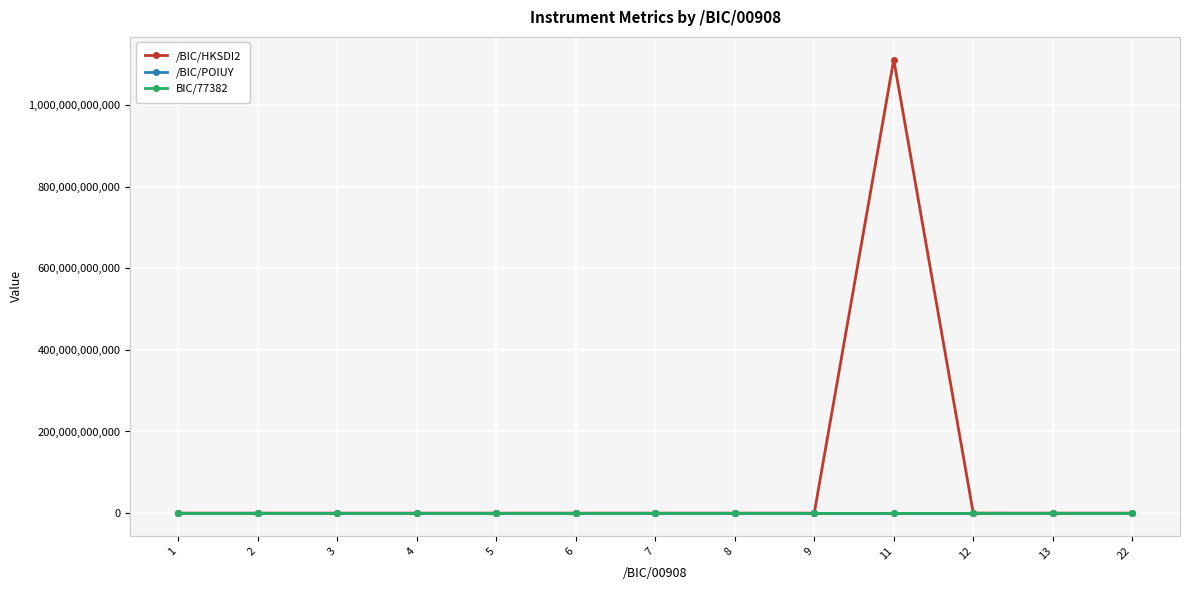

Which series has the largest total across all categories?

/BIC/HKSDI2